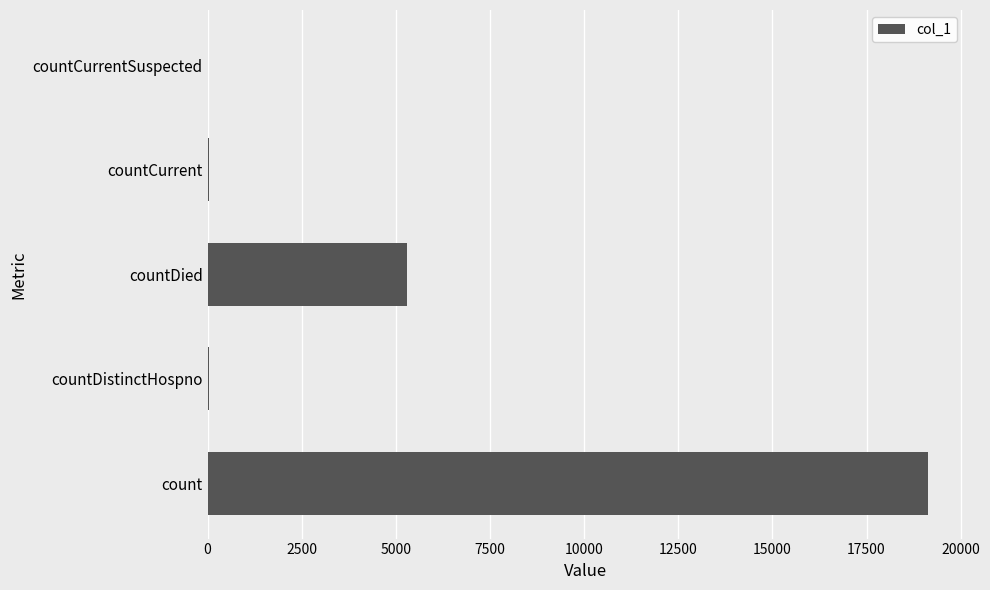

True or false: the data shows 19132 at count.

True